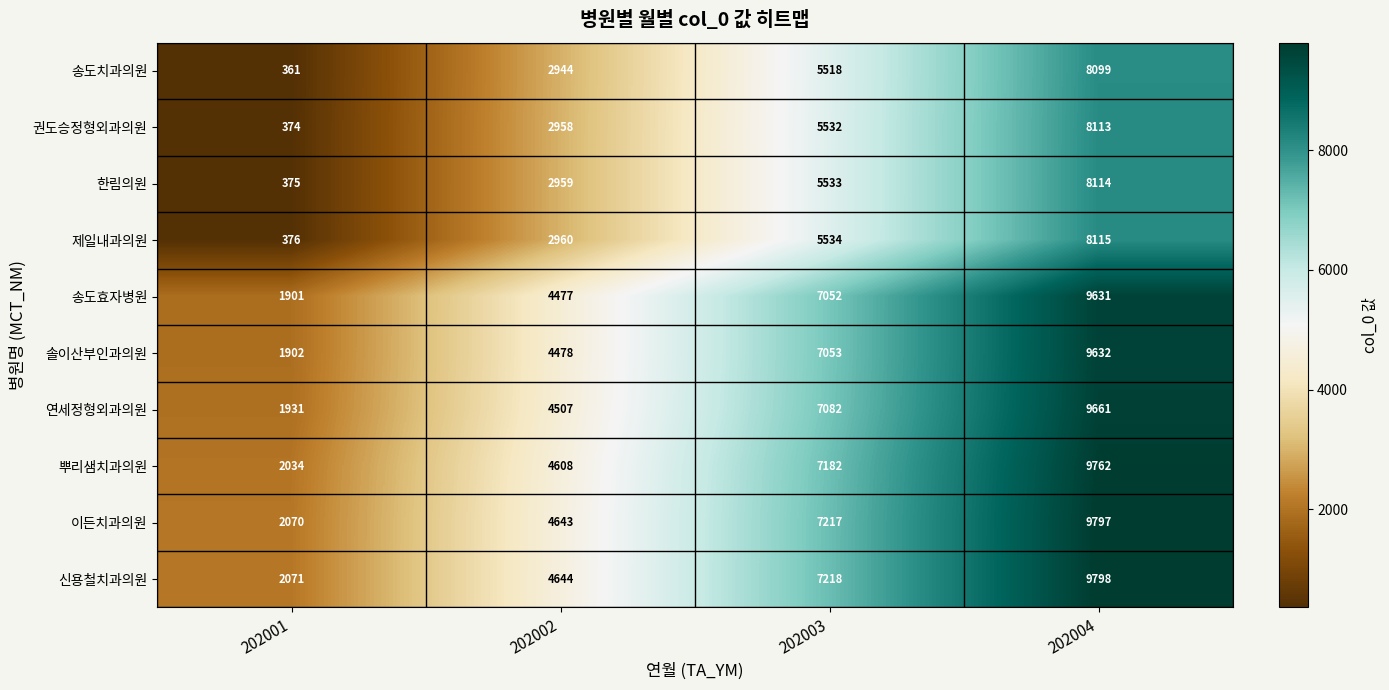

The 솔이산부인과의원 series shows 7053 at 202003. True or false?

True